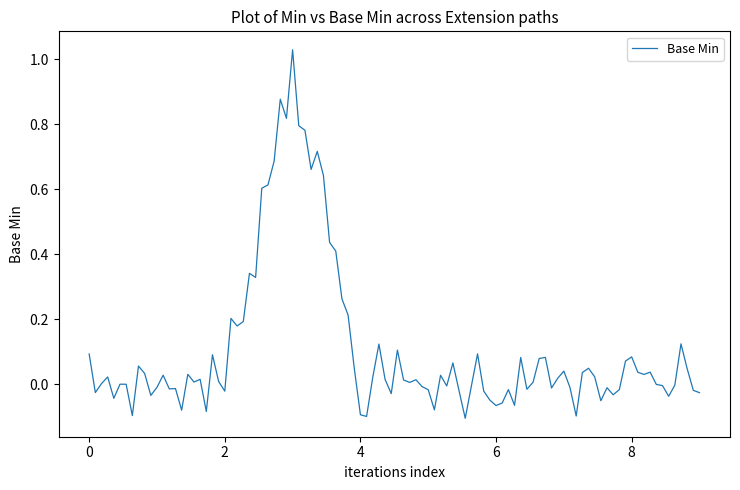

True or false: the data has more than 1 interior local peaks.

True